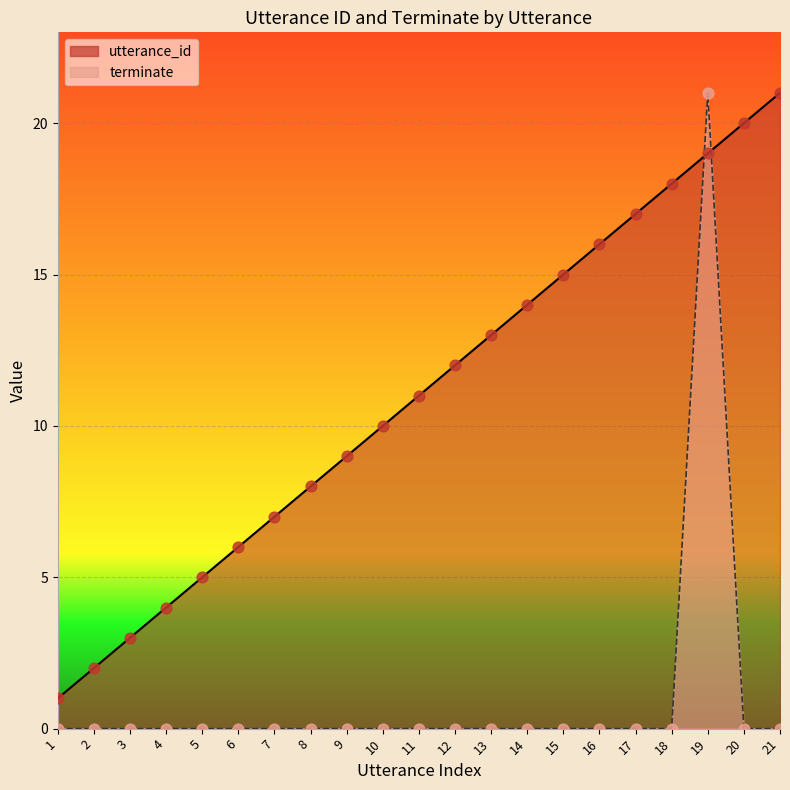

Which series contains the highest Y value?

utterance_id